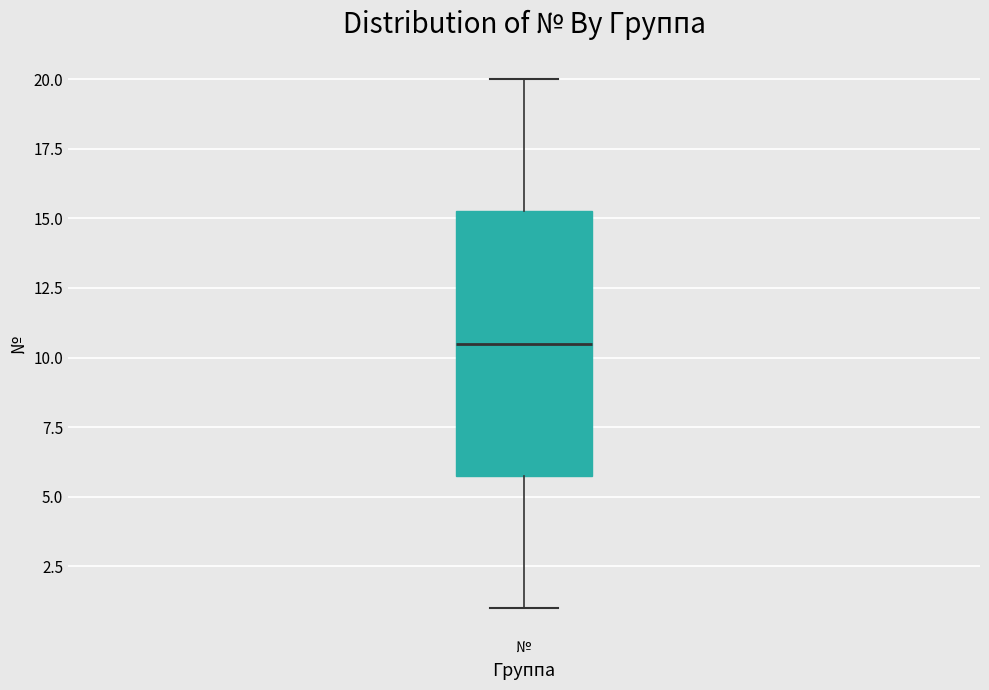

Transcribe this box plot: give where the median line is, the range the box spans, and where the two whiskers end, as read against the y-axis. The values are not printed on the chart, so give them approximately, as read against the axis.

median 10.5, box 6.0 to 15.5, whiskers 1.0 to 20.0